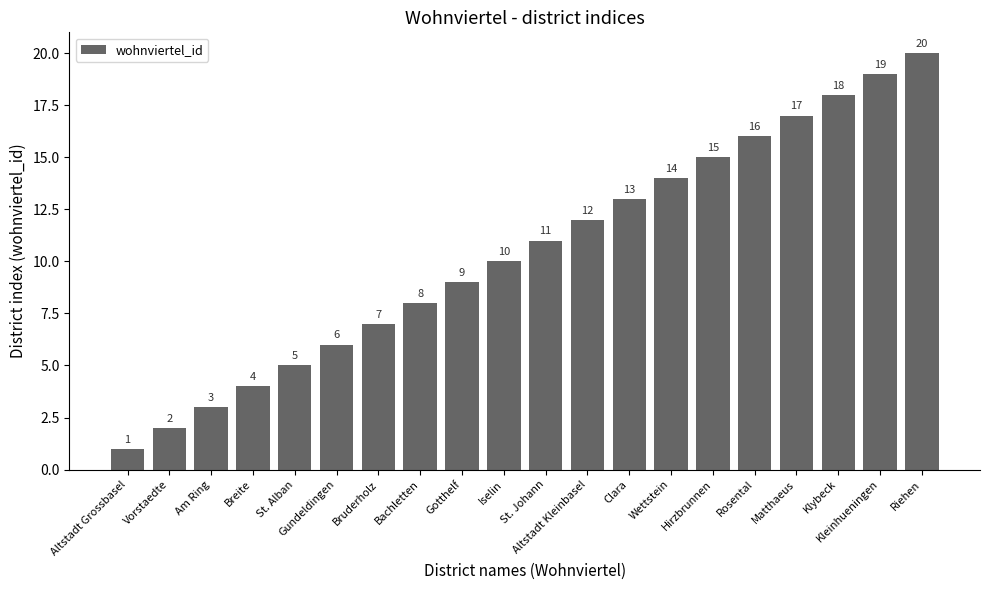

List the labels in order of value, smallest first.

Altstadt Grossbasel, Vorstaedte, Am Ring, Breite, St. Alban, Gundeldingen, Bruderholz, Bachletten, Gotthelf, Iselin, St. Johann, Altstadt Kleinbasel, Clara, Wettstein, Hirzbrunnen, Rosental, Matthaeus, Klybeck, Kleinhueningen, Riehen